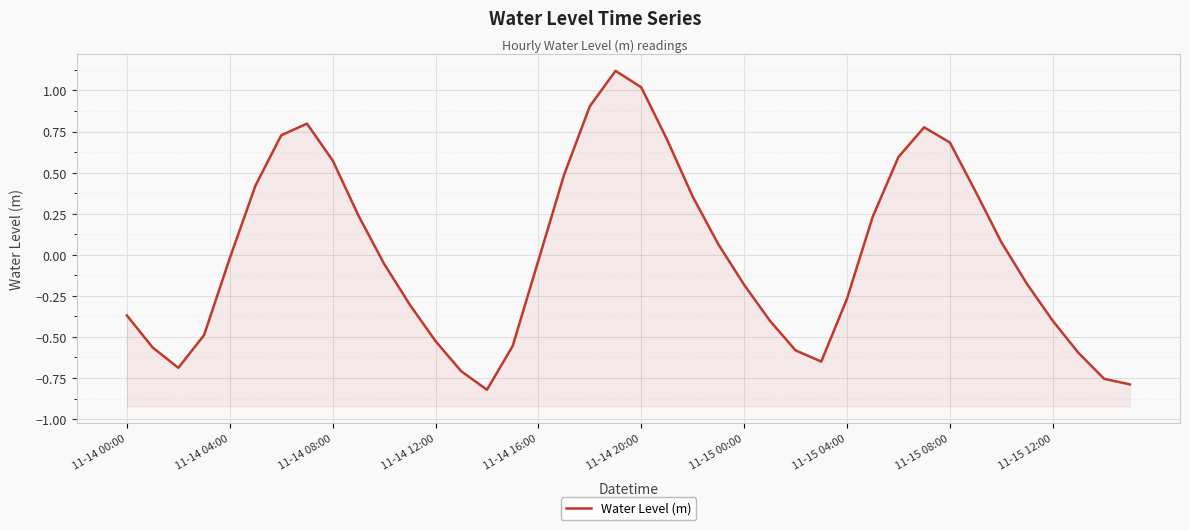

What is the change in value from 11-14 04:00 to 11-14 20:00?

+1.0